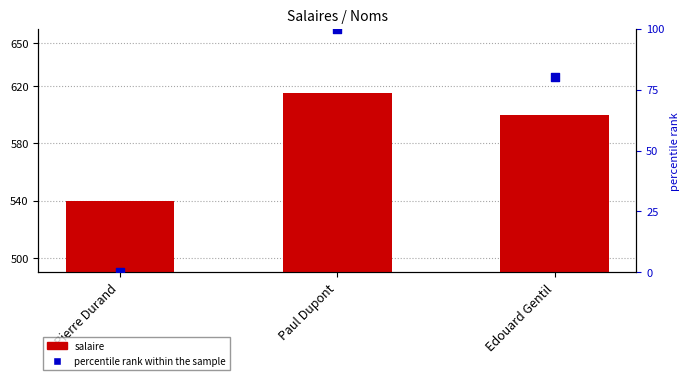

At which category is the sum across all series the highest?

Paul Dupont